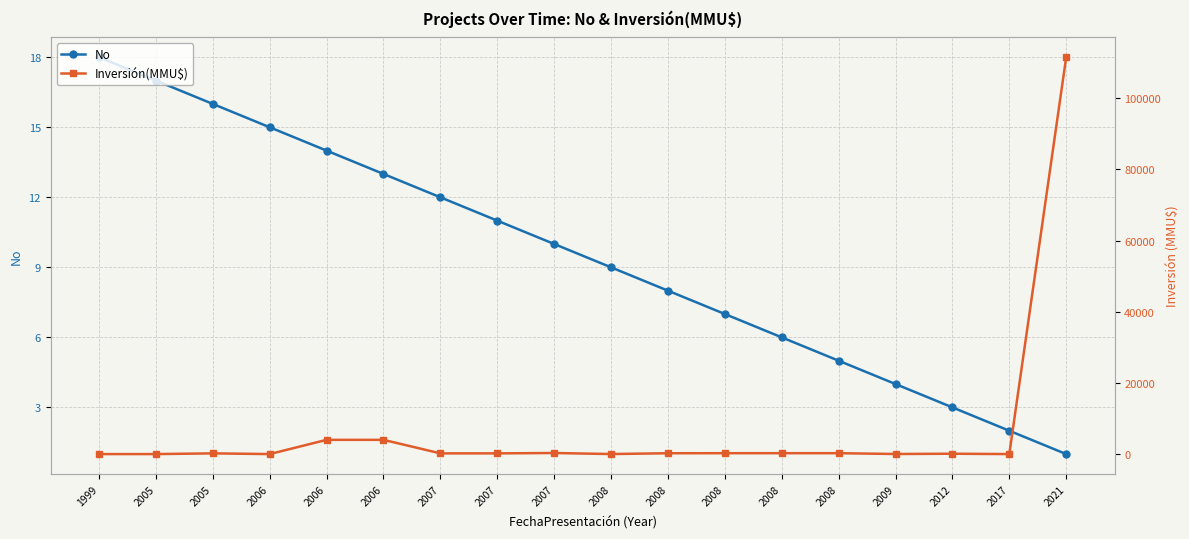

True or false: No has a value of 18 at 1999.

True